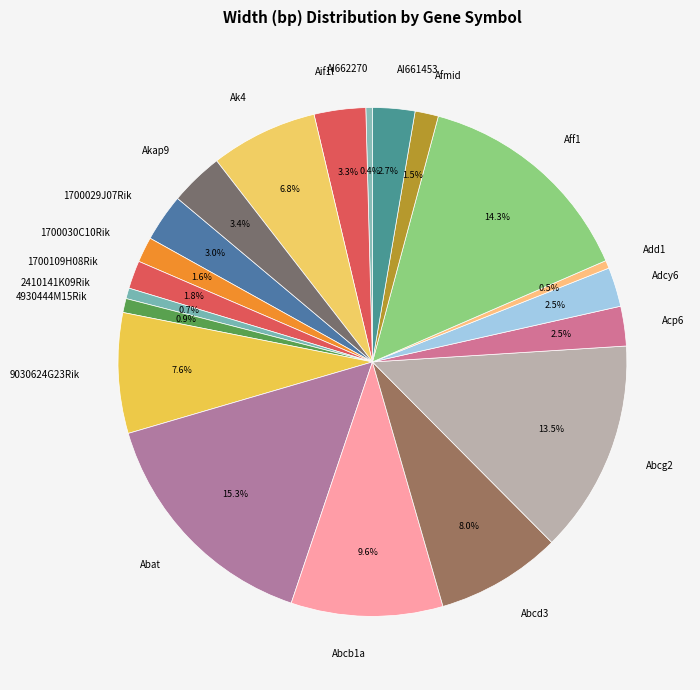

What is the largest slice in the pie chart?

Abat